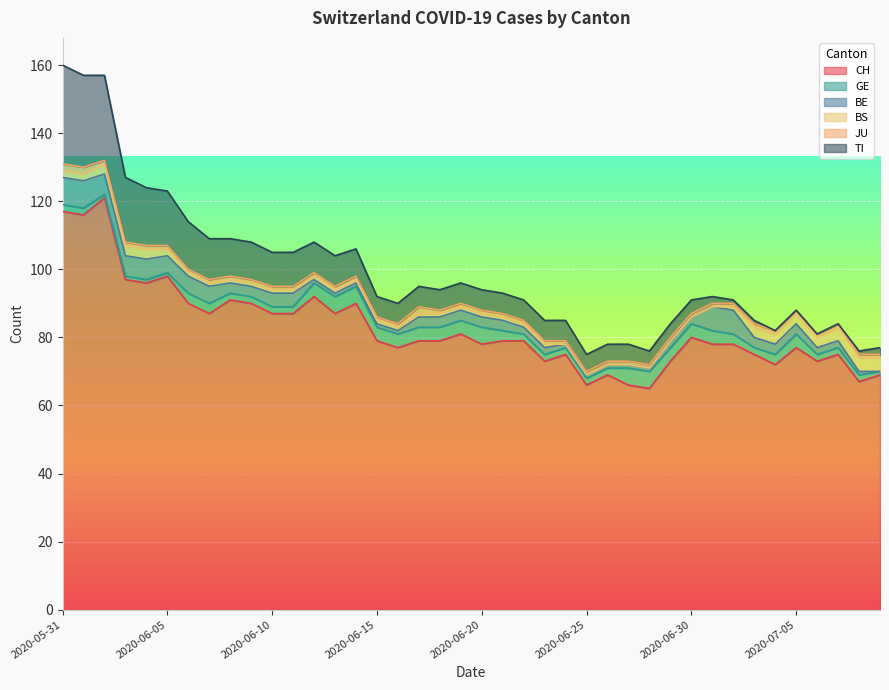

How many positive values does the TI series have?

36